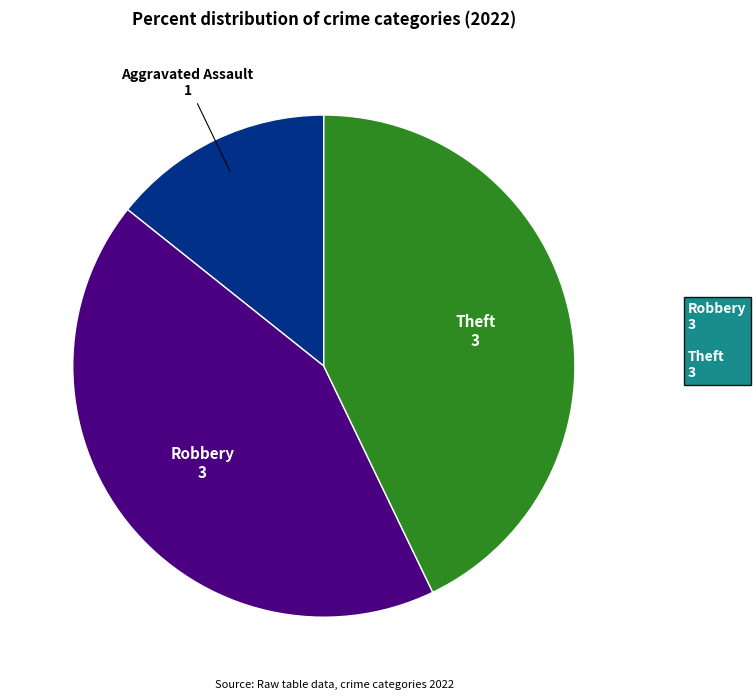

Combined, do Aggravated Assault and Theft account for over 50%?

Yes